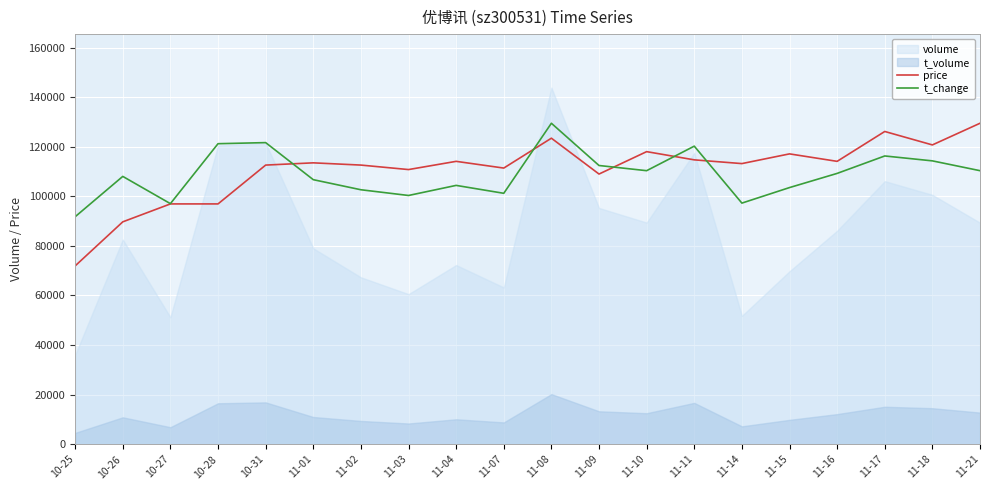

How many data points does each series have?

20